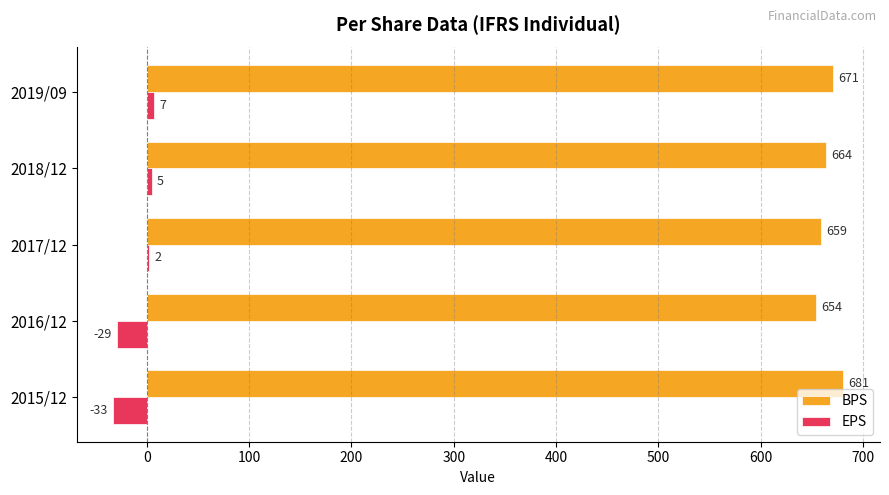

Which series changed the most between 2015/12 and 2018/12?

EPS